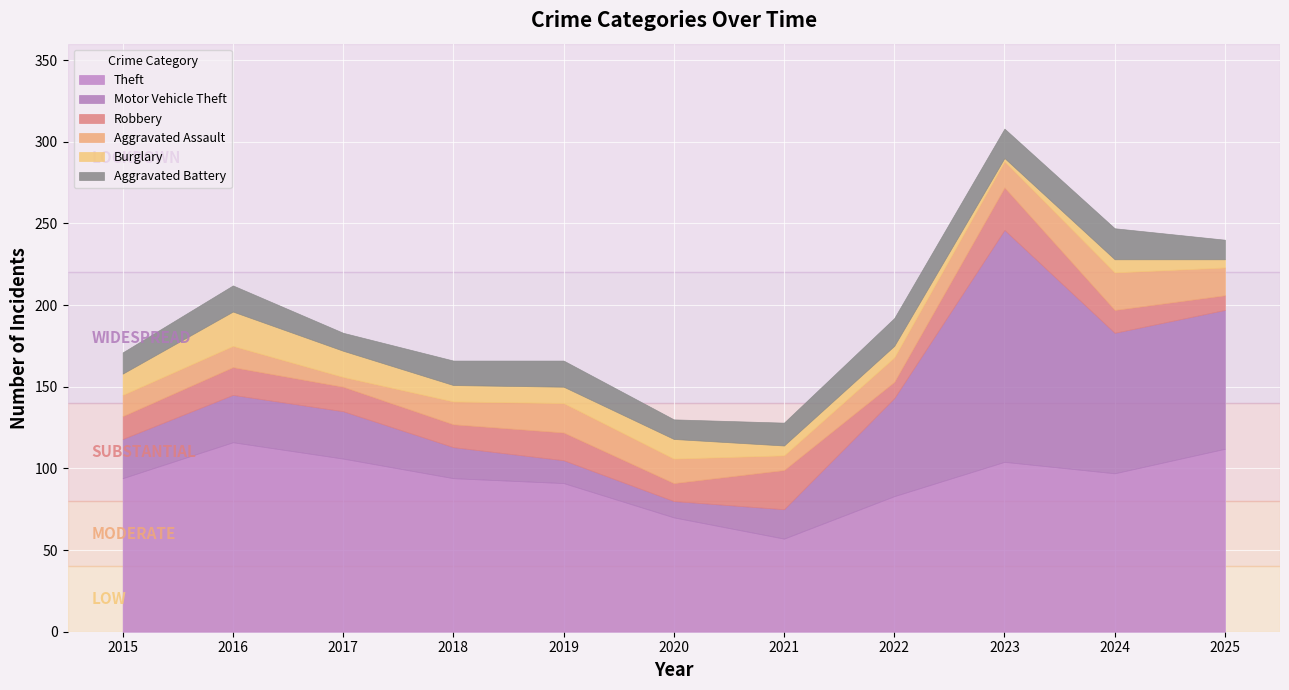

What is the lowest value of the Aggravated Battery series?

11